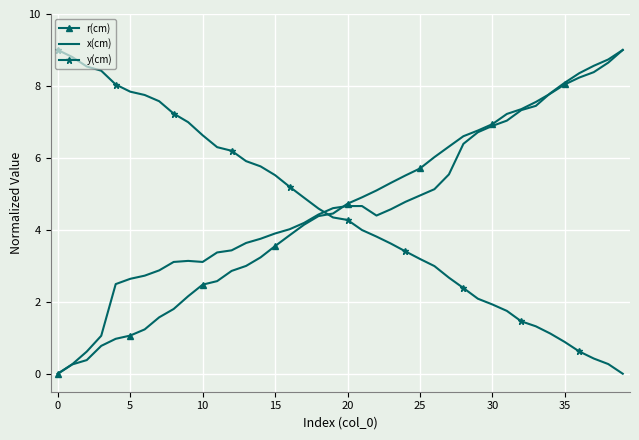

How many times do x(cm) and y(cm) cross each other?

1